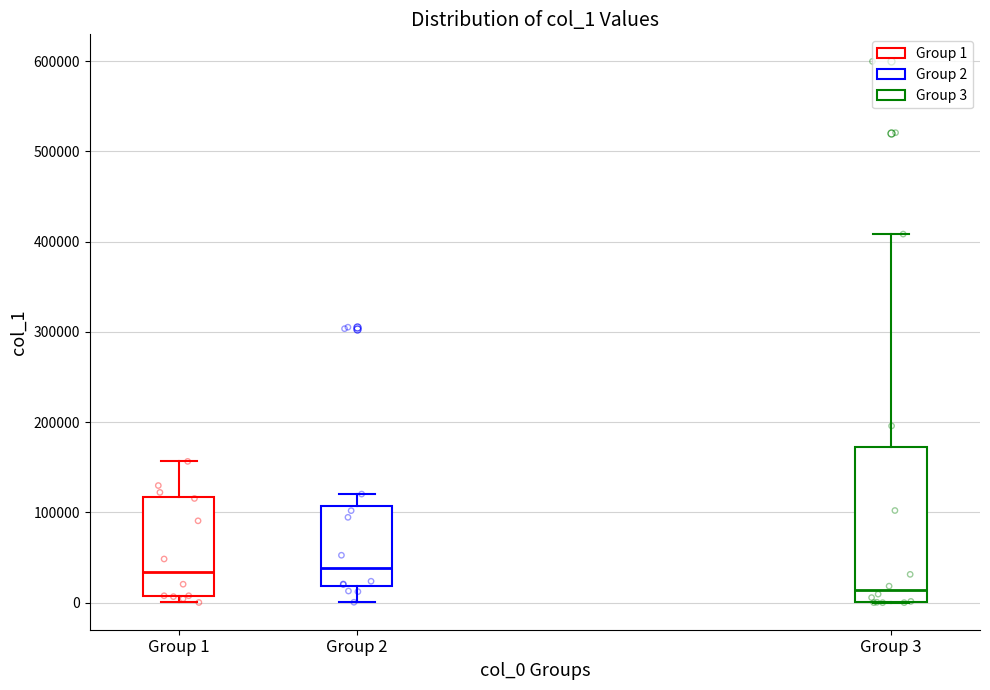

Where is the upper edge of the box for Group 1 on the y-axis? The values are not printed on the chart, so give them approximately, as read against the axis.

120000